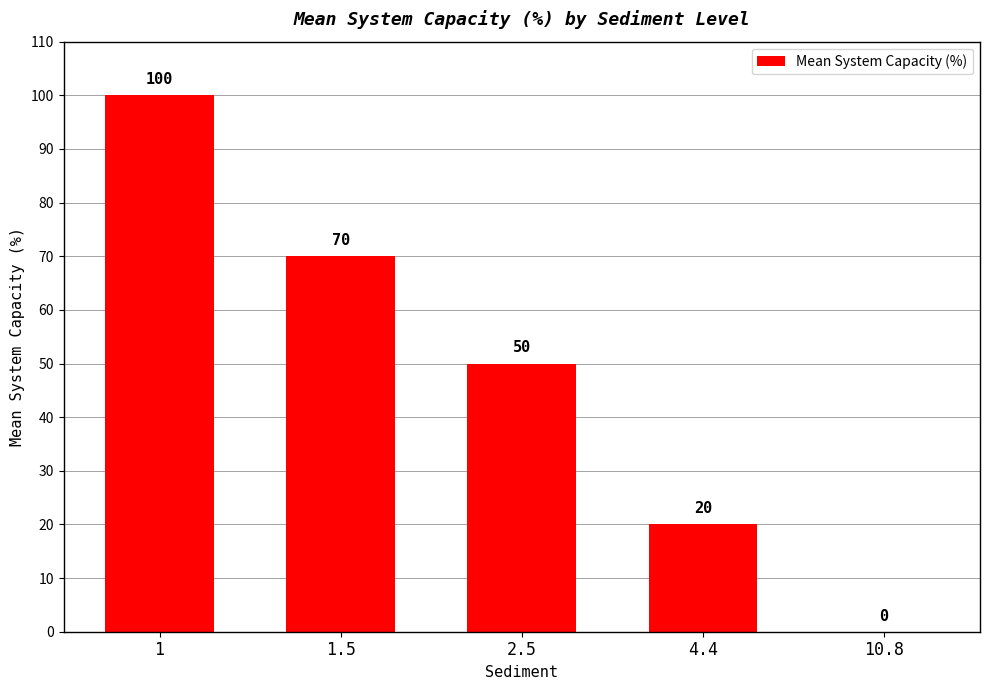

What value does the data have at 4.4, to the nearest 10?

20